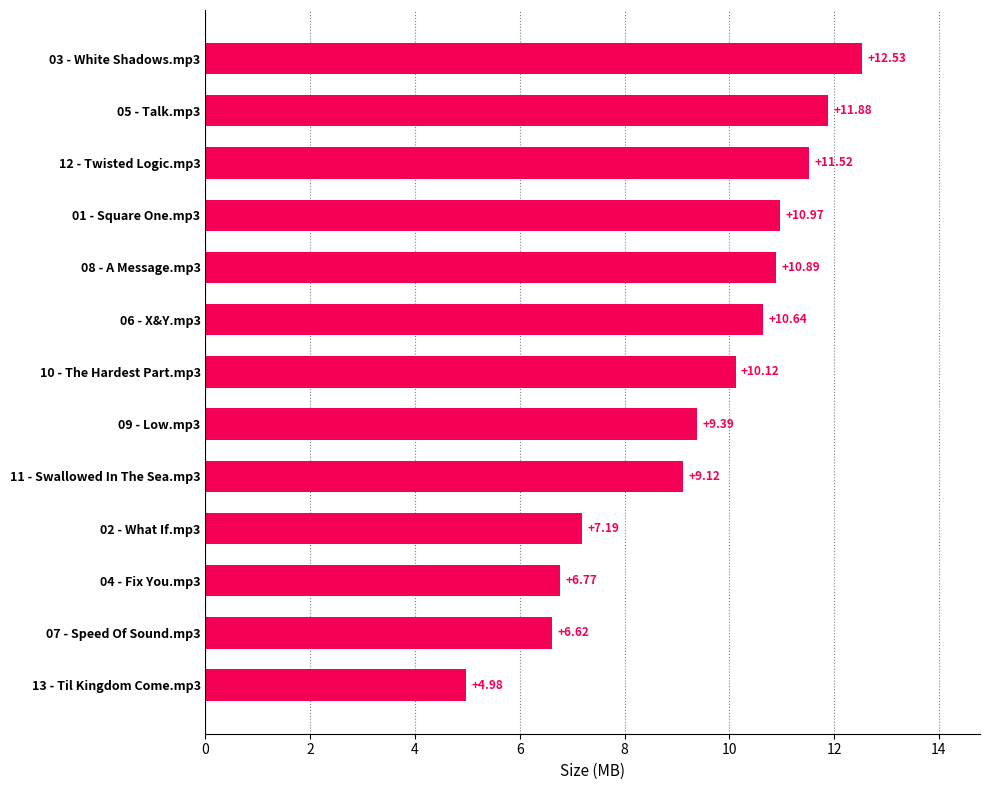

How many data points does each series have?

13